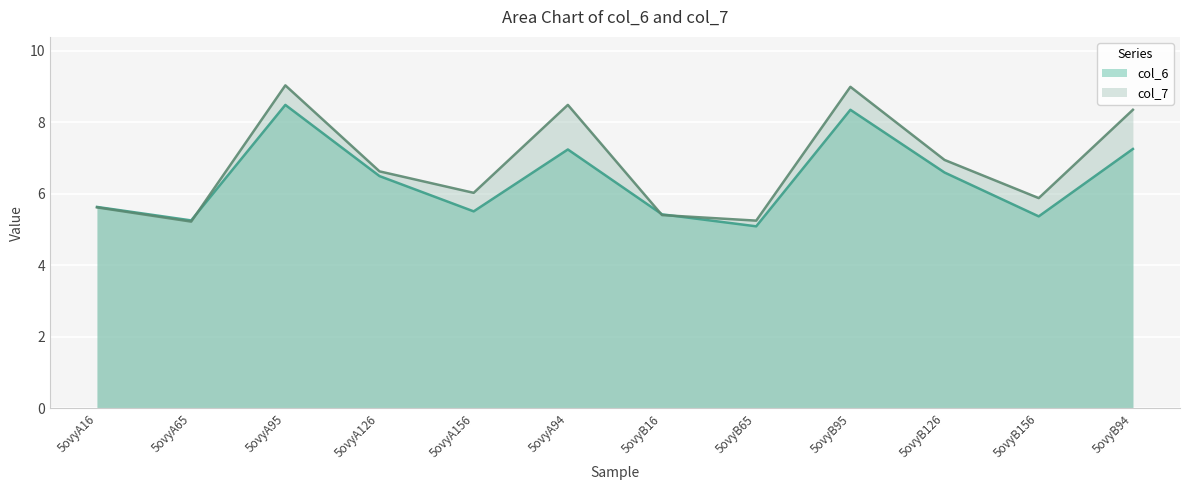

True or false: col_6 has a value of 7.3 at 5ovyB94.

True